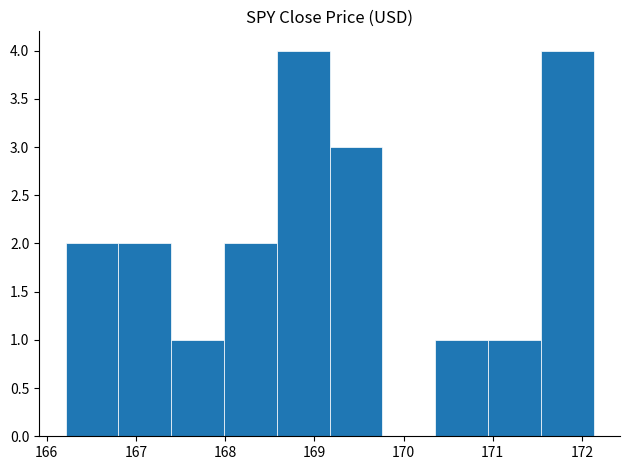

What is the height of the bar covering 171.5 to 172.1 on the x-axis? Neither the bar edges nor the heights are printed on the chart, so give them approximately, as read against the axes.

4